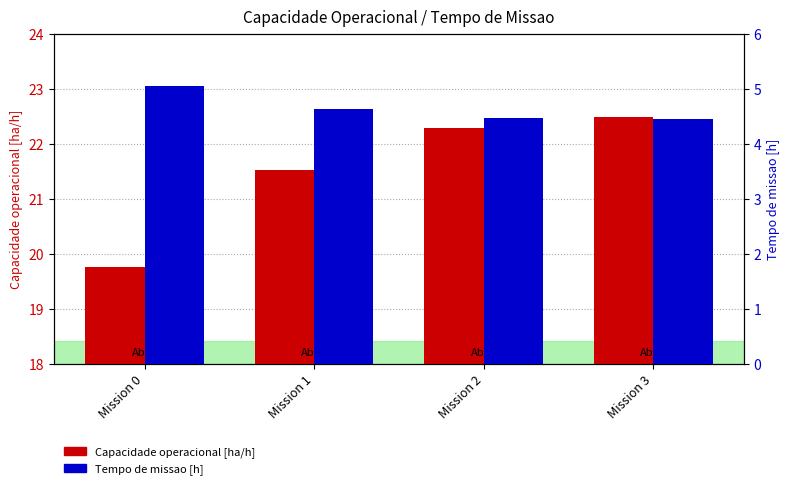

What is the maximum value for Capacidade operacional [ha/h]?

22.5